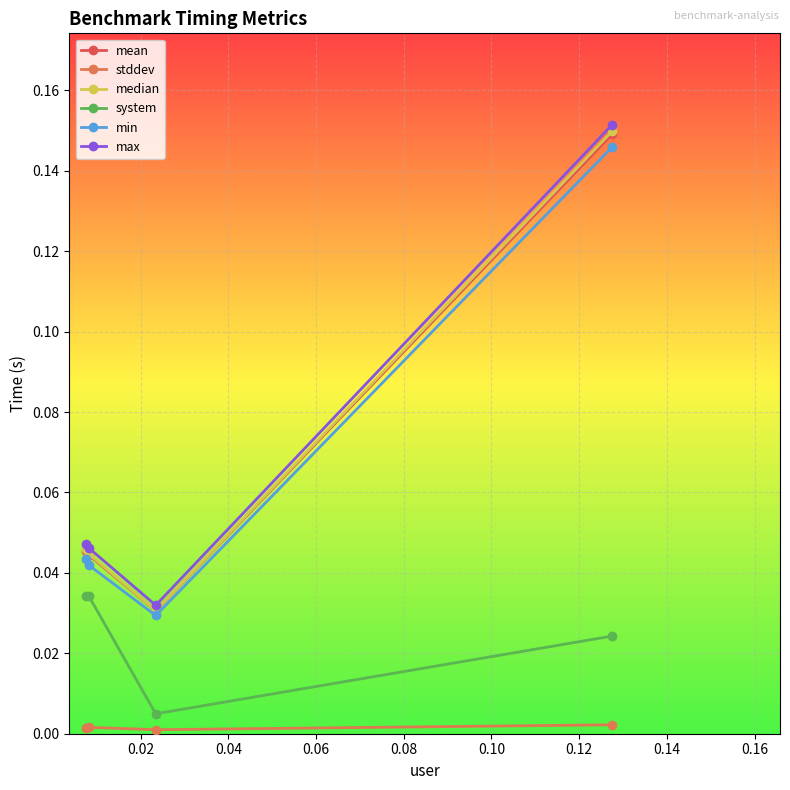

How many lines are shown in the chart?

6